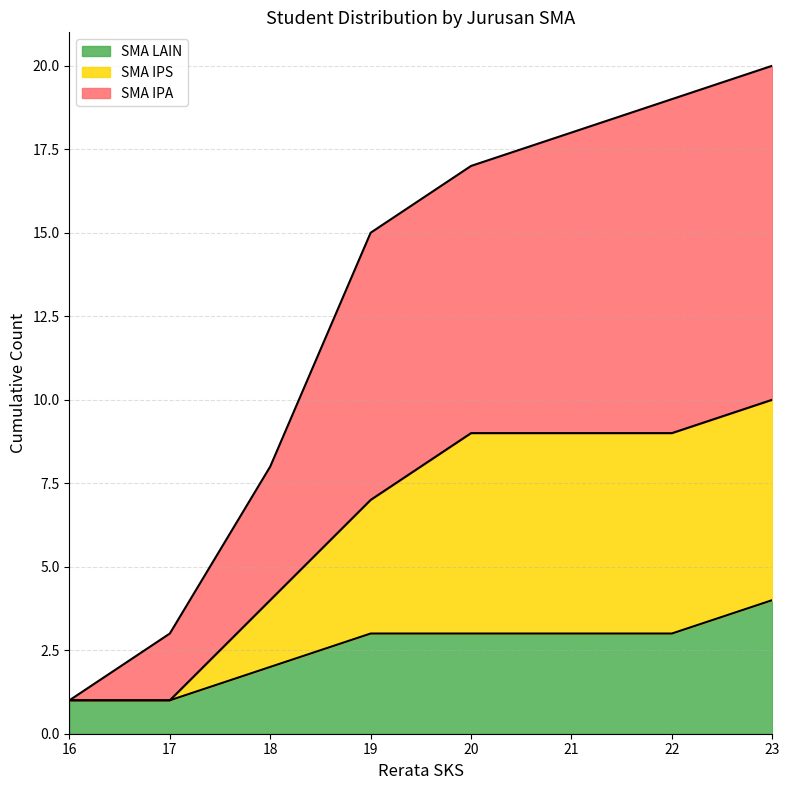

Is the value of SMA IPS at 21 greater than the value of SMA IPA at 23?

No